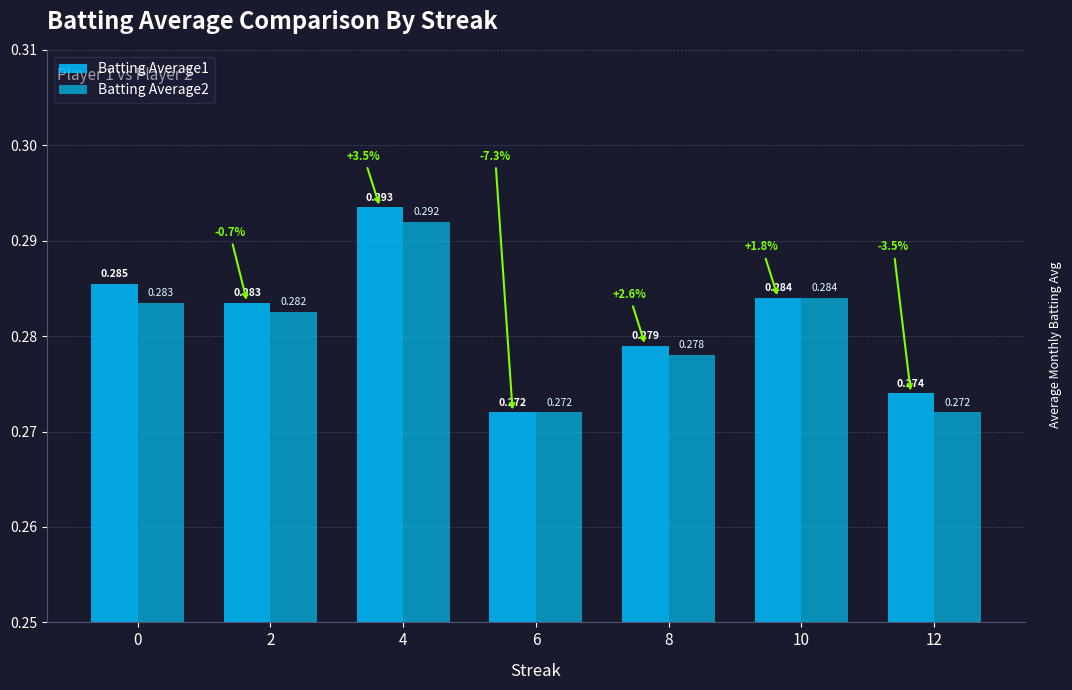

How many groups of bars are there?

7